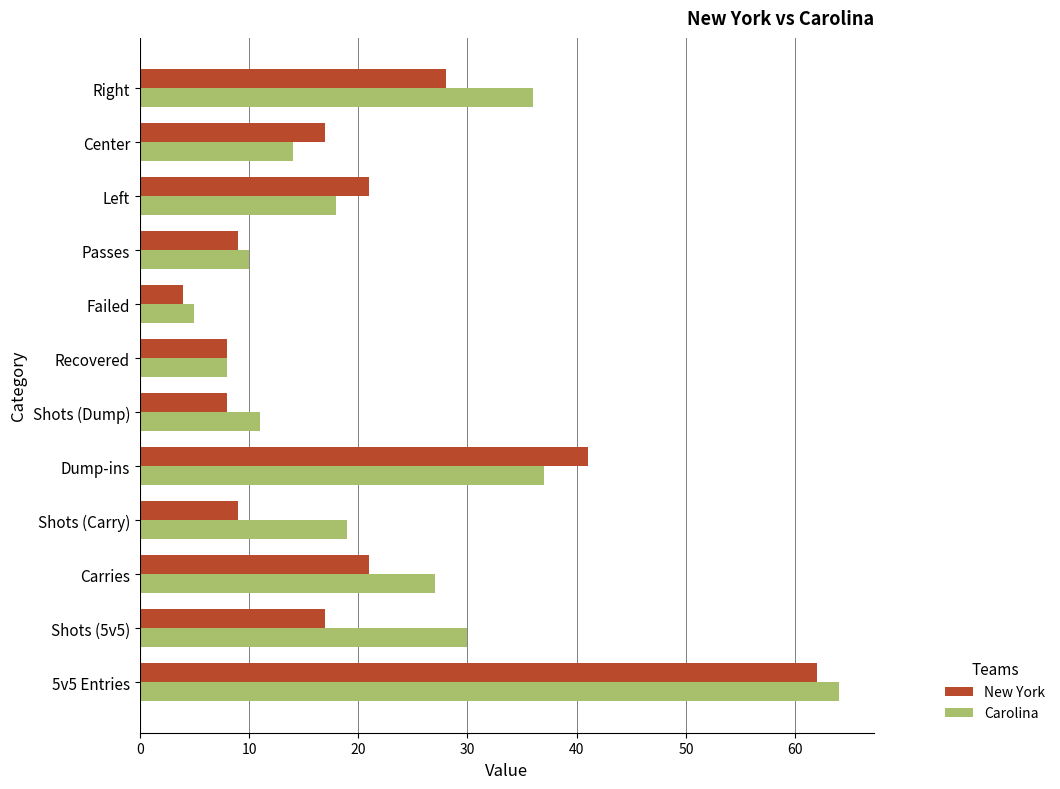

List the series in order of their overall mean, highest first.

Carolina, New York